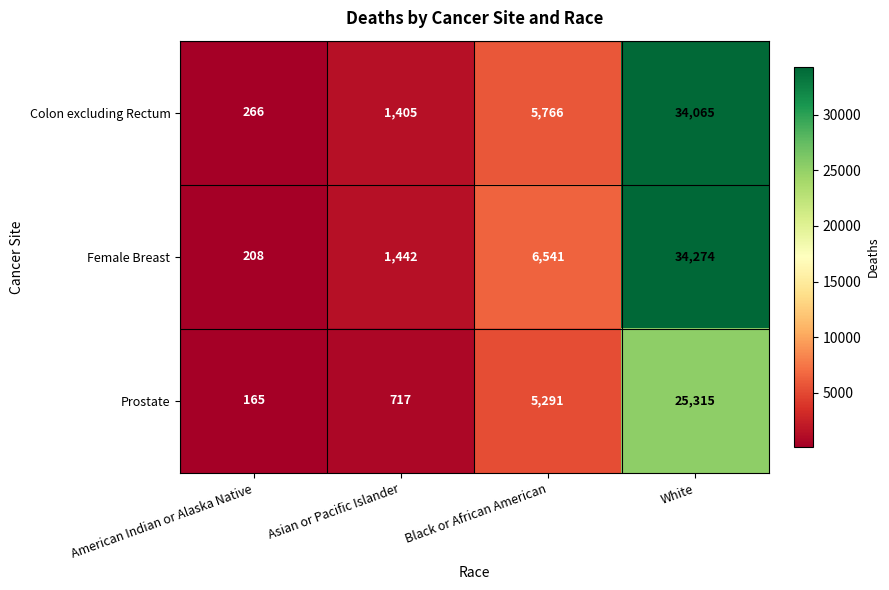

What is the difference between the highest and lowest values at White?

8959